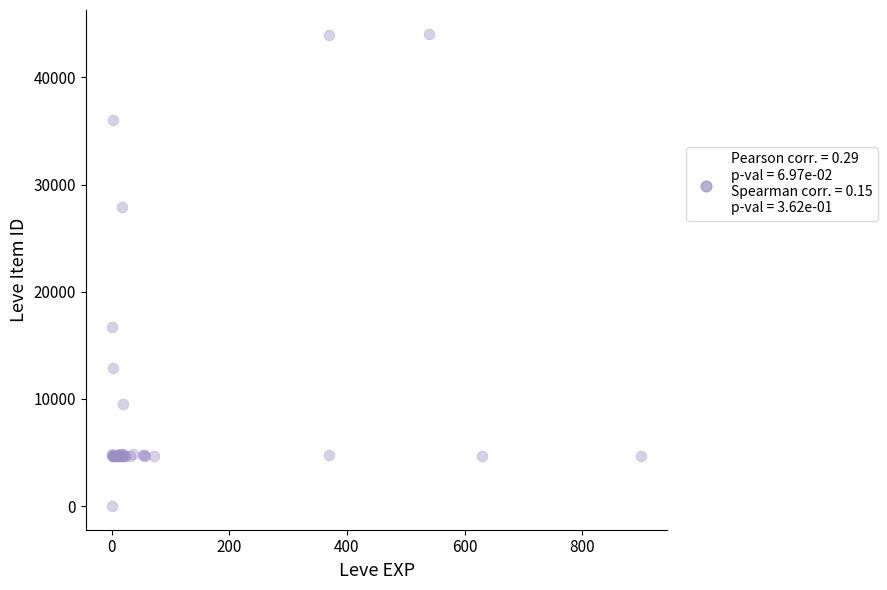

What Y value in the scatter plot is closest to 22050?

16734